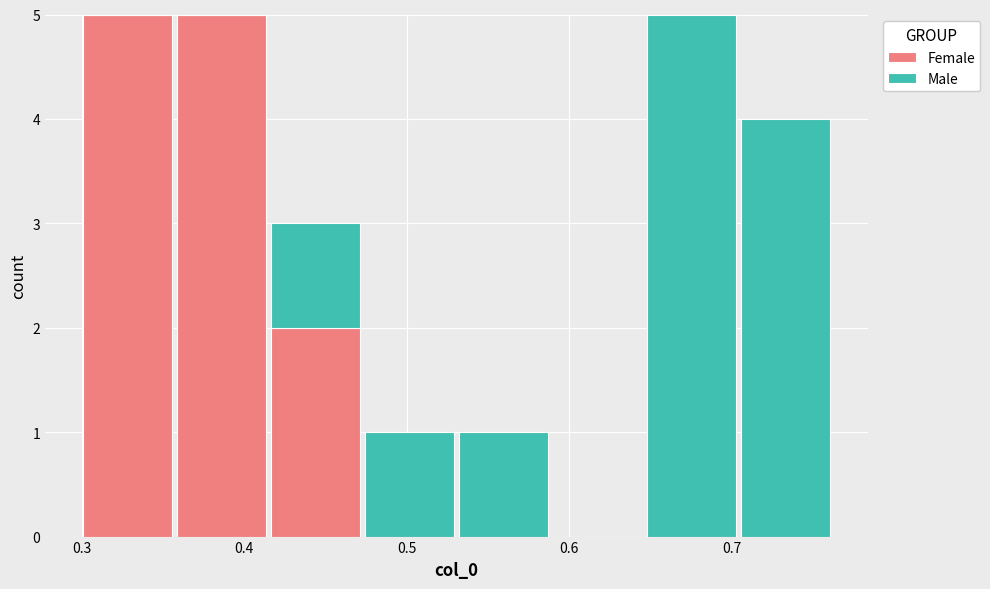

Reading left to right, list every stacked bar in this chart as the range it spans on the x-axis followed by its total height. Neither the bar edges nor the heights are printed on the chart, so give them approximately, as read against the axes.

0.30 to 0.36: 5
0.36 to 0.41: 5
0.41 to 0.47: 3
0.47 to 0.53: 1
0.53 to 0.59: 1
0.59 to 0.65: 0
0.65 to 0.70: 5
0.70 to 0.76: 4